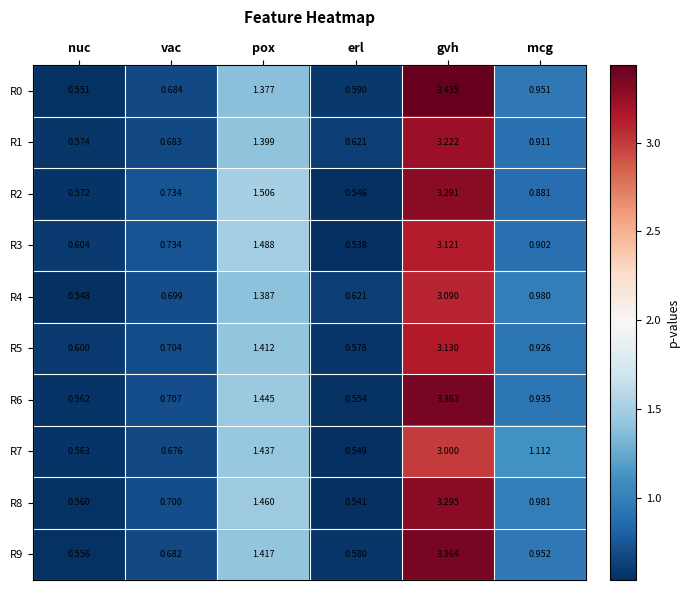

List the labels in order of R7 value, smallest first.

erl, nuc, vac, mcg, pox, gvh